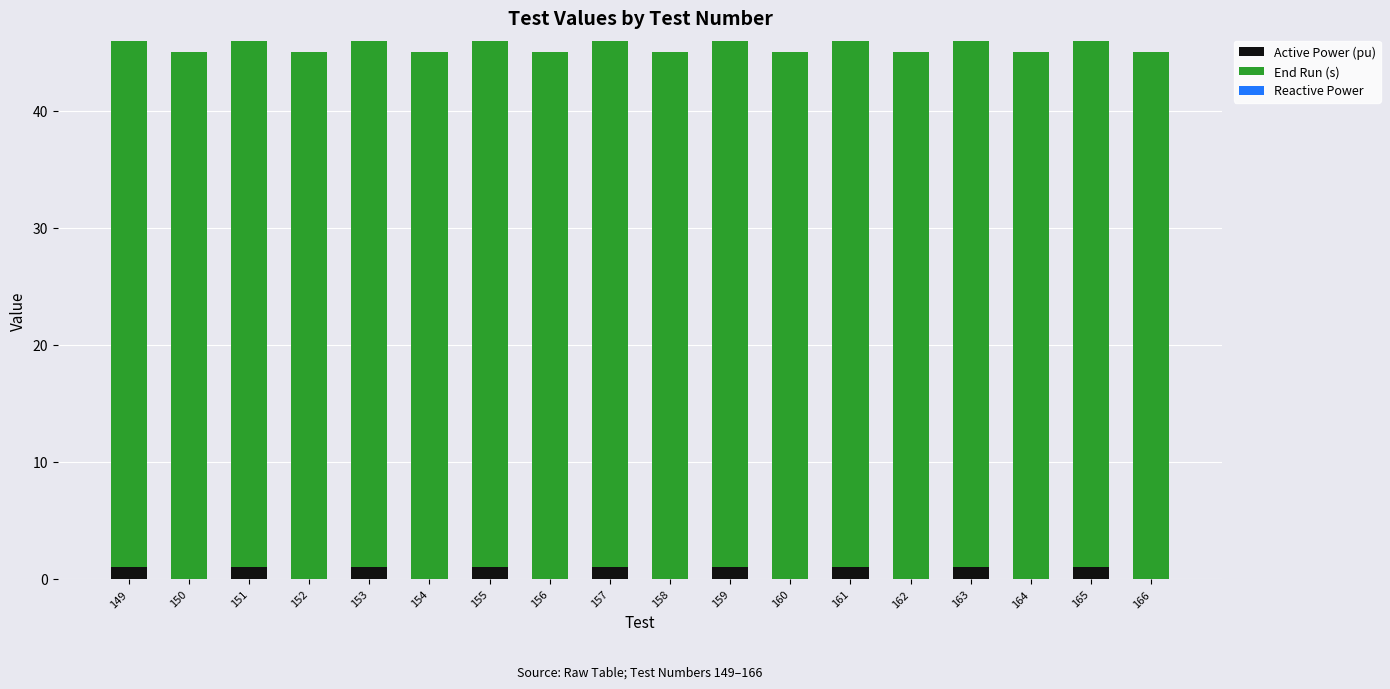

What is the maximum value for Active Power (pu)?

1.0